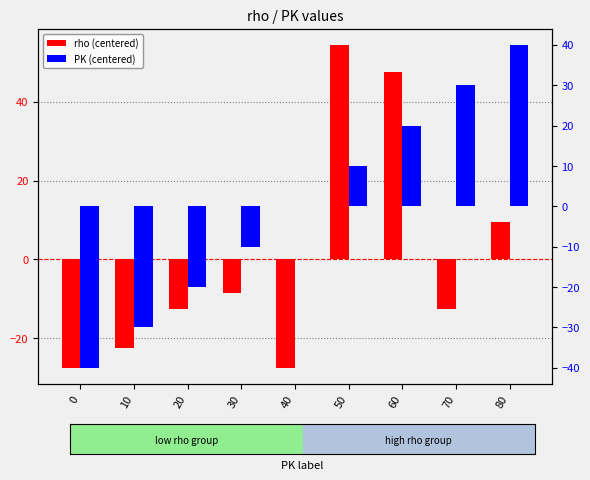

Is it true that PK (centered) equals -52.1 at 0?

False